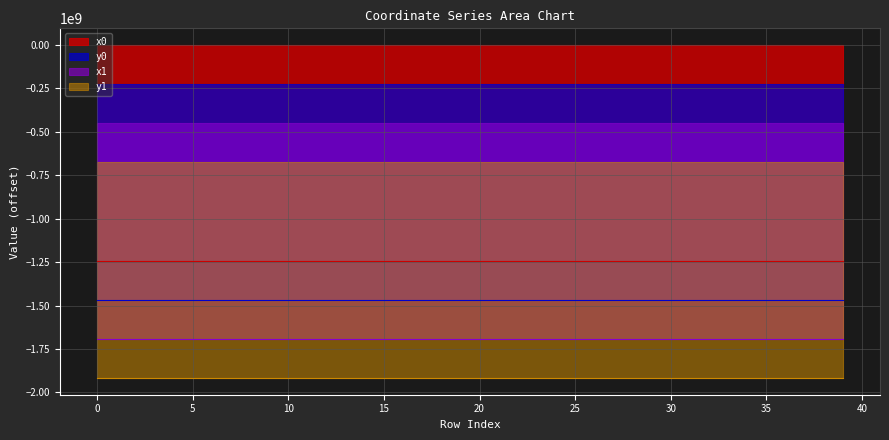

Rank the series at 29 from lowest to highest value.

y1, x1, y0, x0